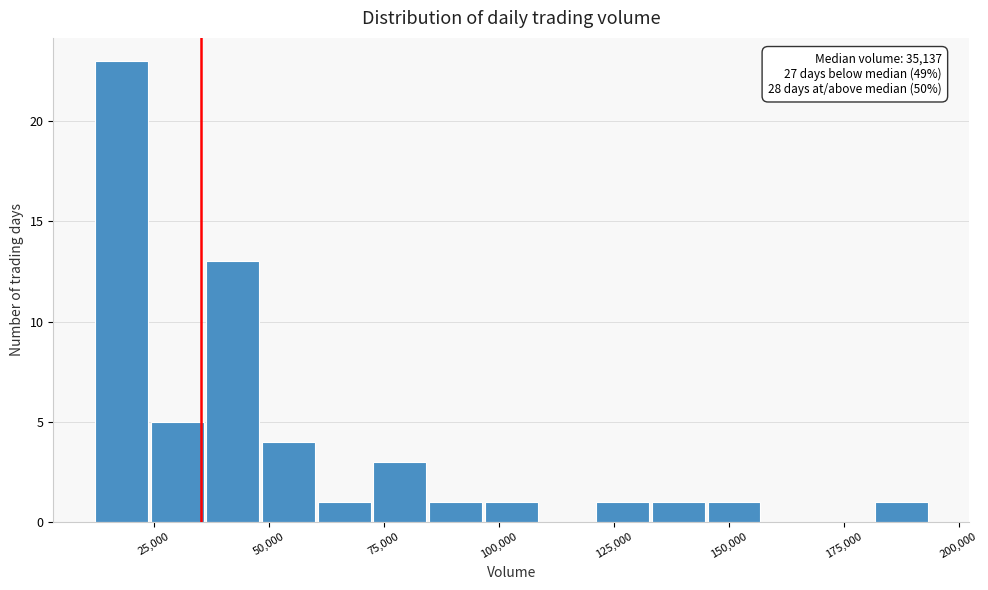

Around what value on the x-axis is the tallest bar? Give the approximate position of its centre, as read against the axis.

20000